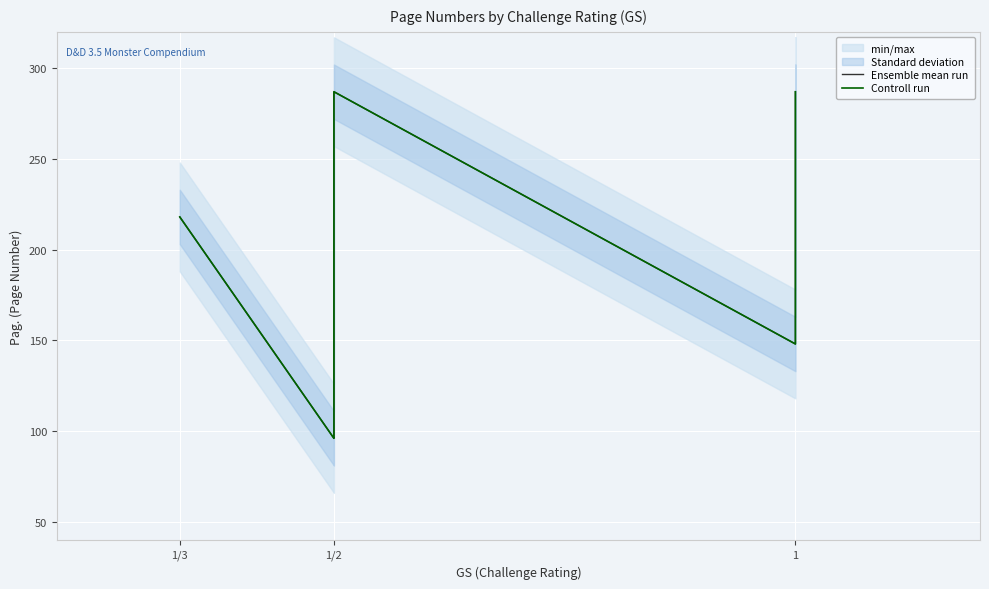

True or false: Ensemble mean run and Controll run cross at least once.

False